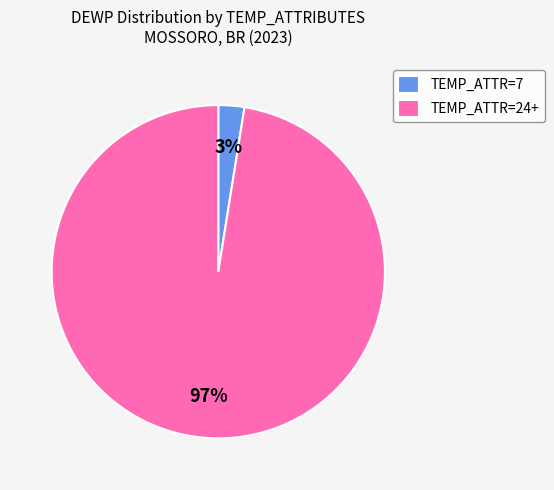

Count the number of slices in the pie.

2